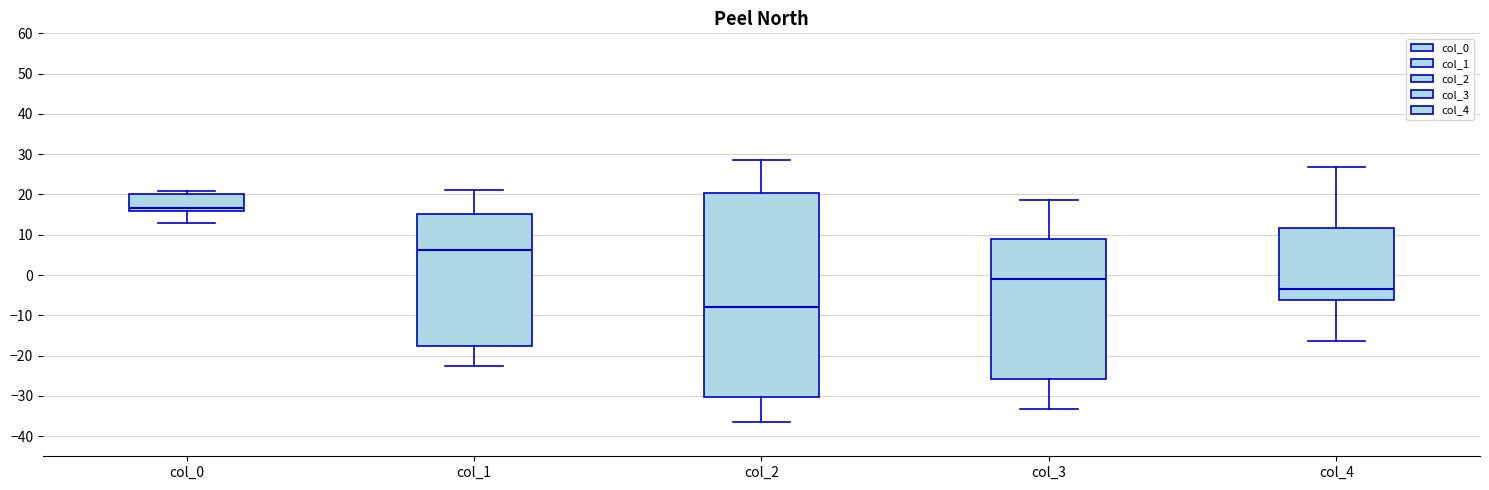

Where is the lower edge of the box for col_4 on the y-axis? The values are not printed on the chart, so give them approximately, as read against the axis.

-6